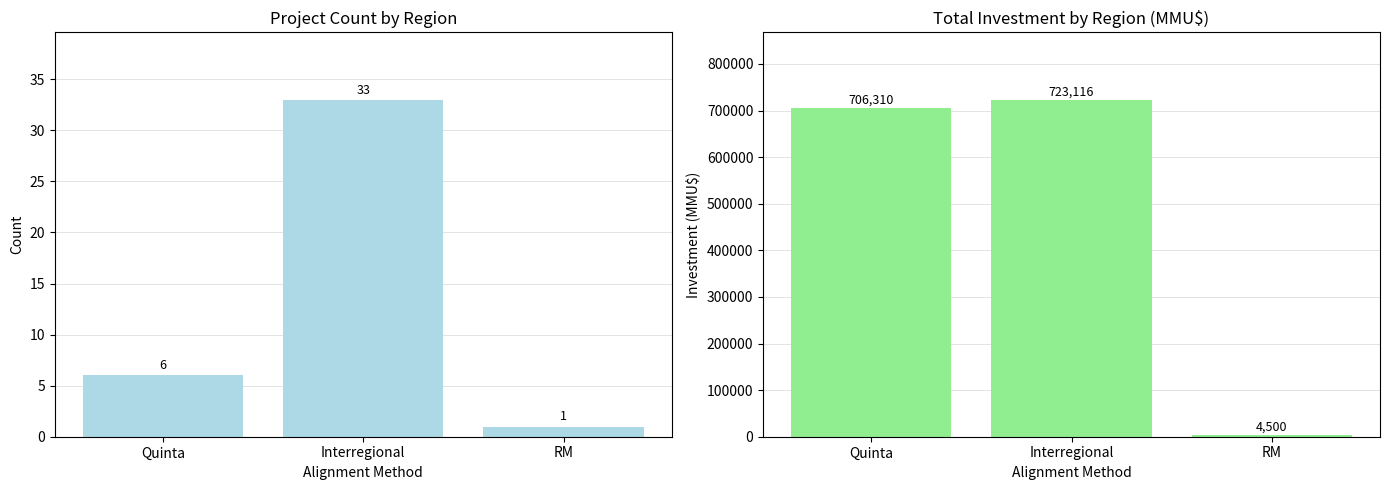

At which category is the sum across all series the highest?

Interregional